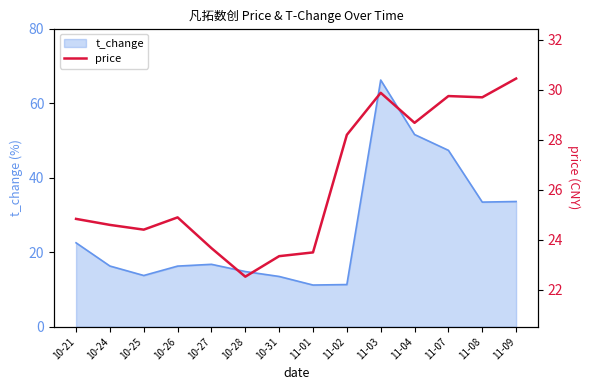

At which category does the chart reach its peak across all series?

11-09